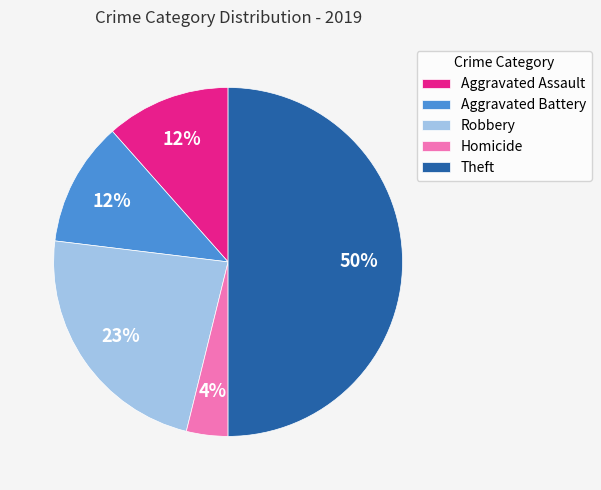

True or false: Homicide accounts for 15% of the total.

False